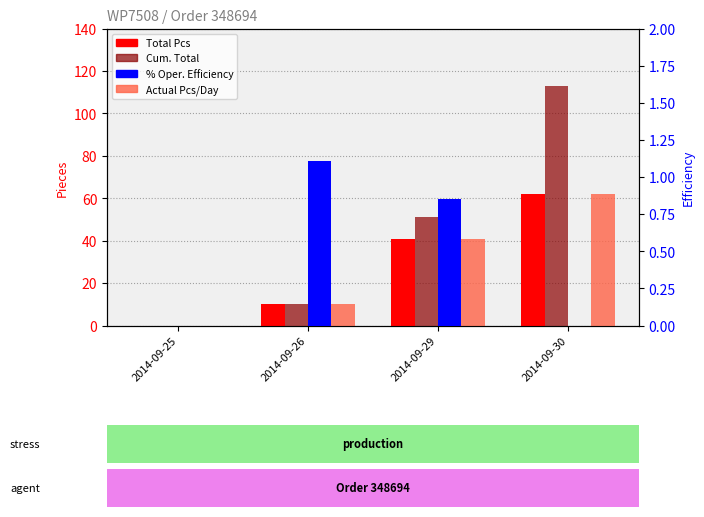

At which category is the sum across all series the highest?

2014-09-30